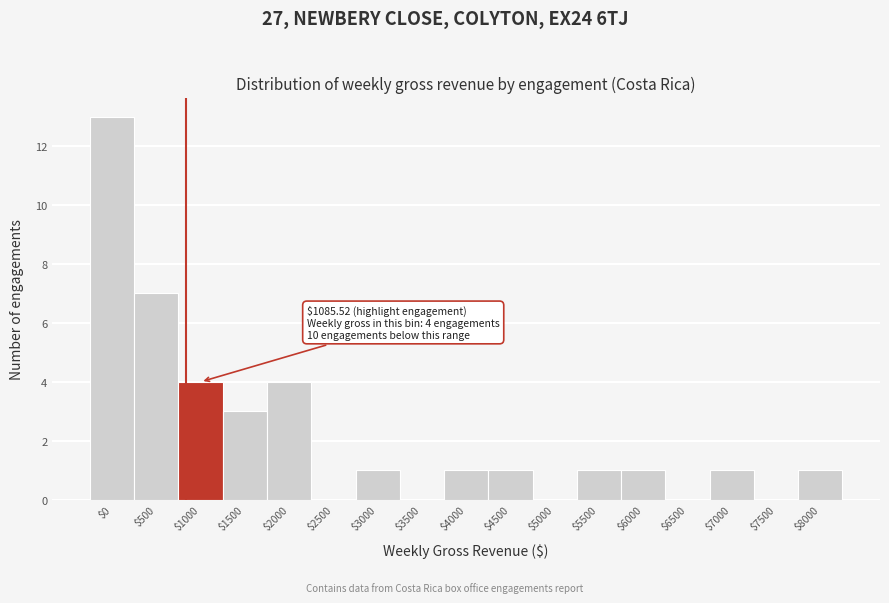

True or false: the data shows 1 at $6000.

True